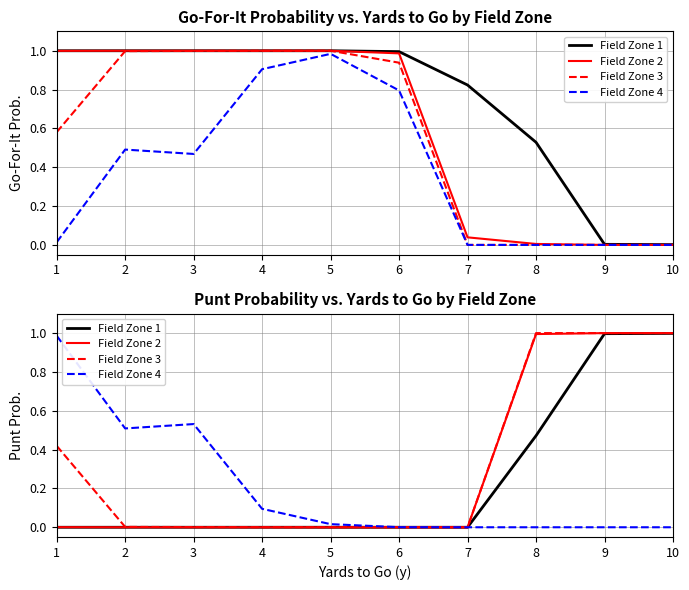

At which label does Field Zone 2 reach its peak?

9